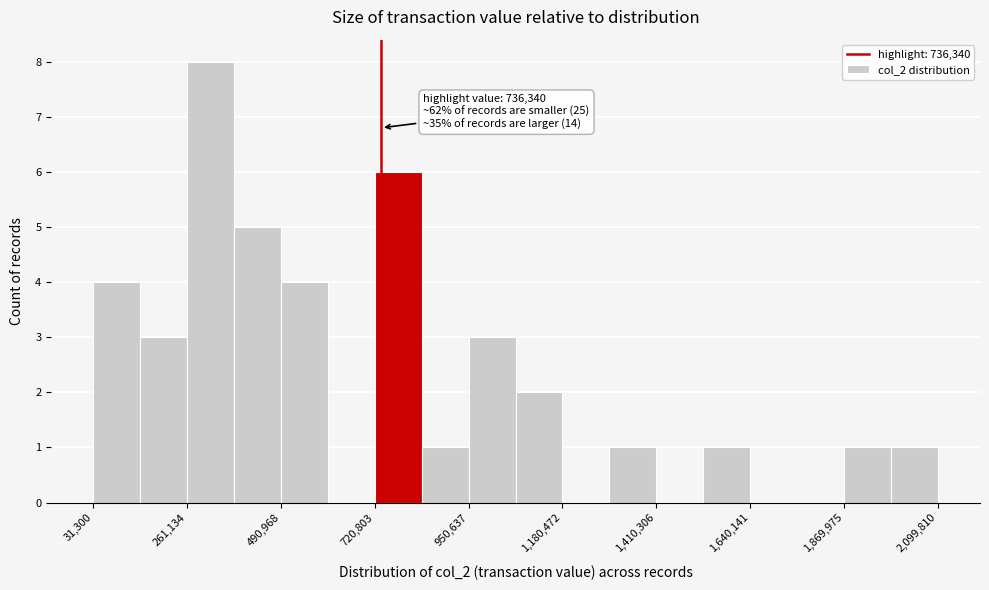

Around what value on the x-axis is the tallest bar? Give the approximate position of its centre, as read against the axis.

300000